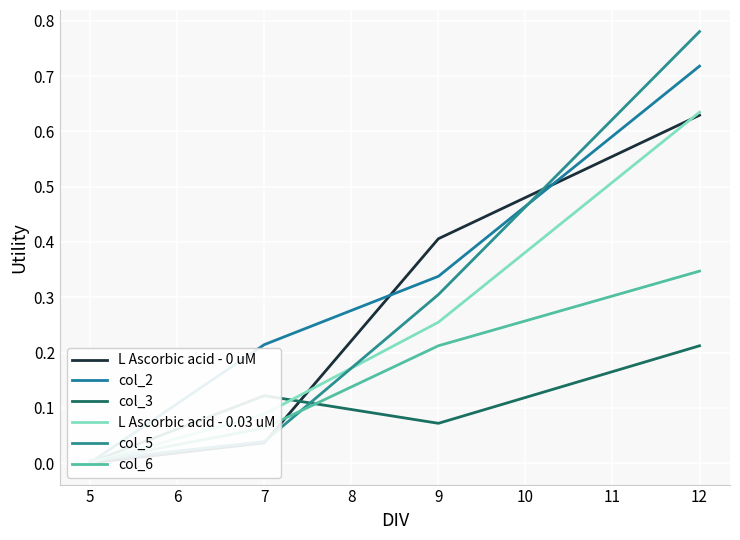

Reading left to right, extract all data points from this chart.

L Ascorbic acid - 0 uM: 0.0	0.0	0.4	0.6
col_2: 0.0	0.2	0.3	0.7
col_3: 0.0	0.1	0.1	0.2
L Ascorbic acid - 0.03 uM: 0.0	0.1	0.3	0.6
col_5: 0.0	0.0	0.3	0.8
col_6: 0.0	0.1	0.2	0.3